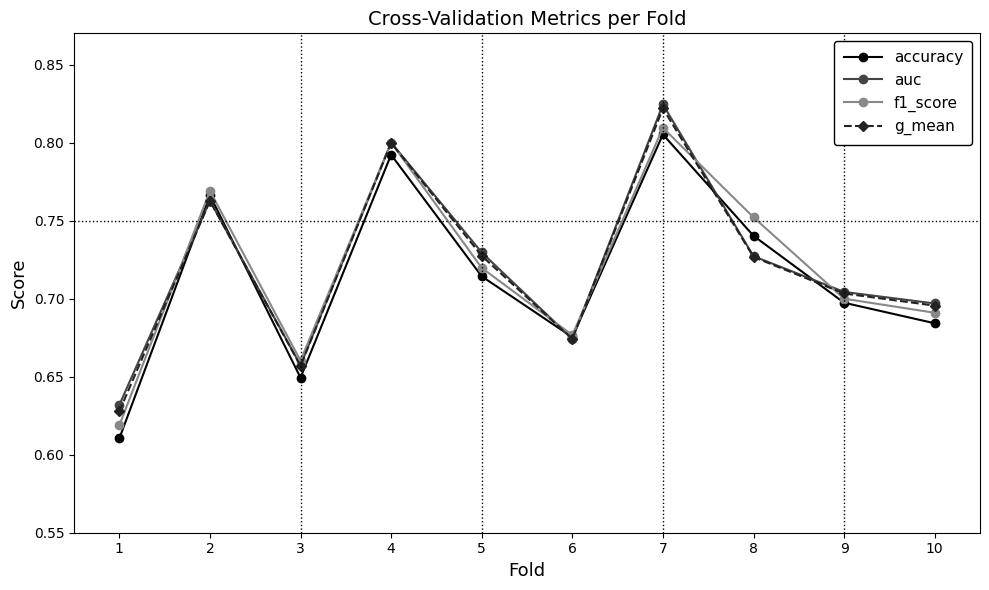

The g_mean series shows 1.0 at 6. True or false?

False